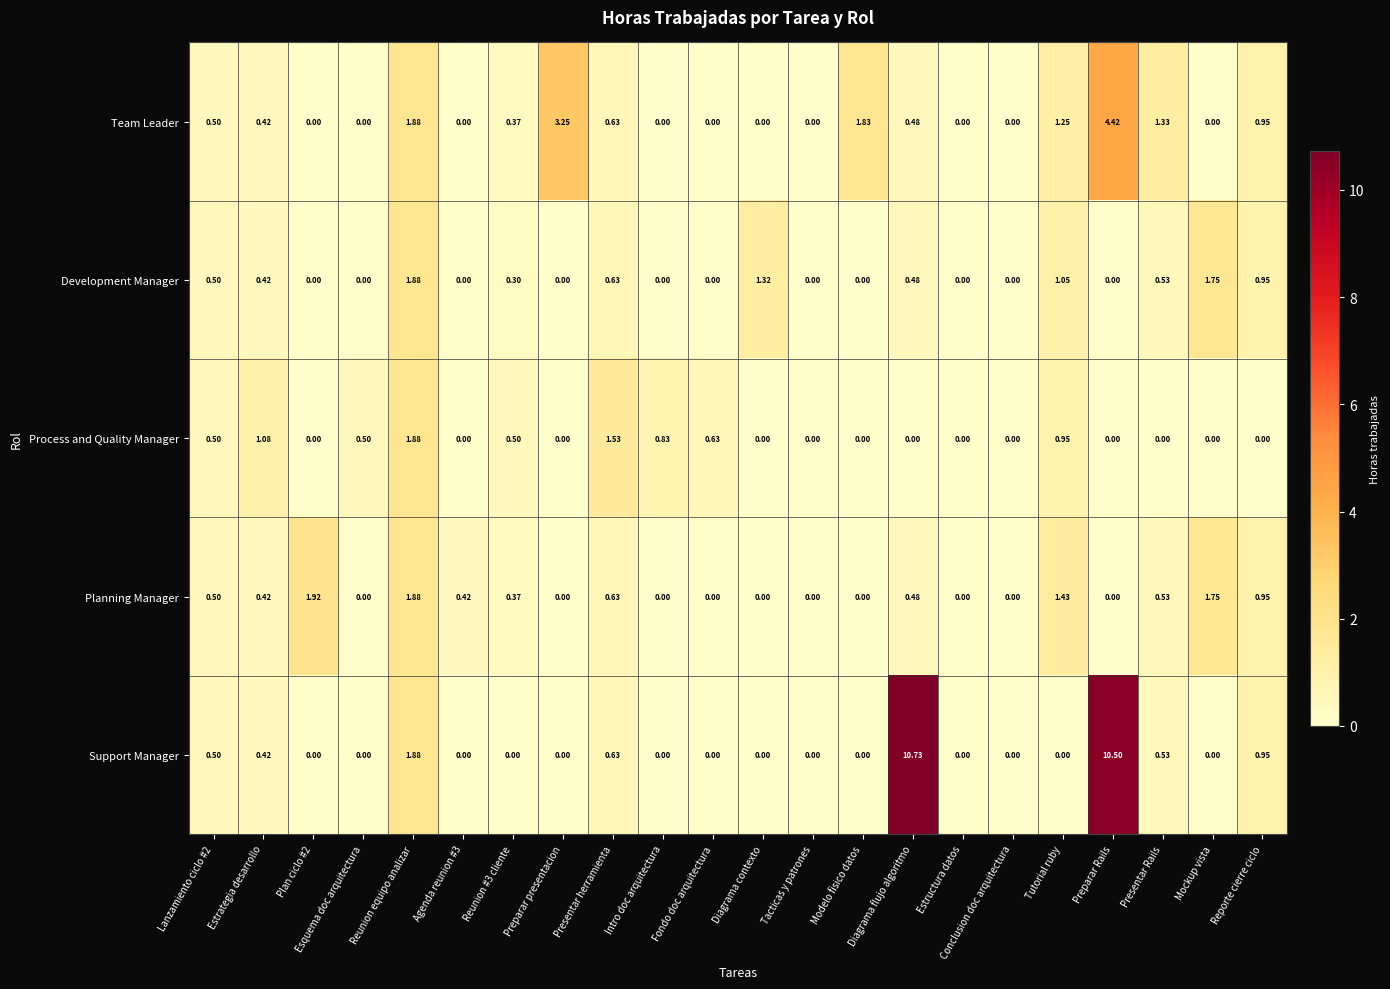

At which category is the sum across all series the highest?

Preparar Rails